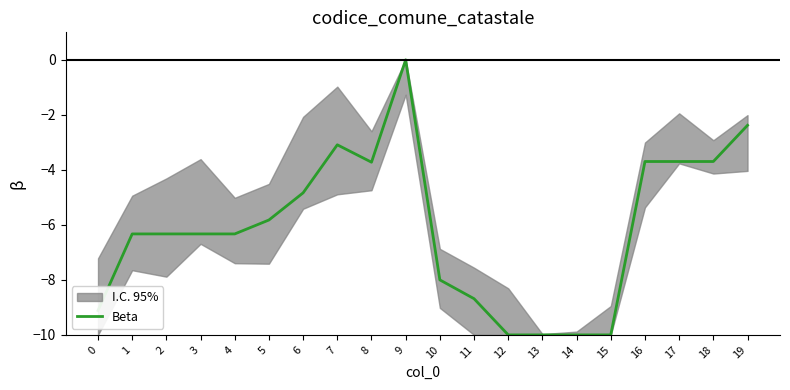

How many interior local valleys (lower than both neighbors) does the data have?

1